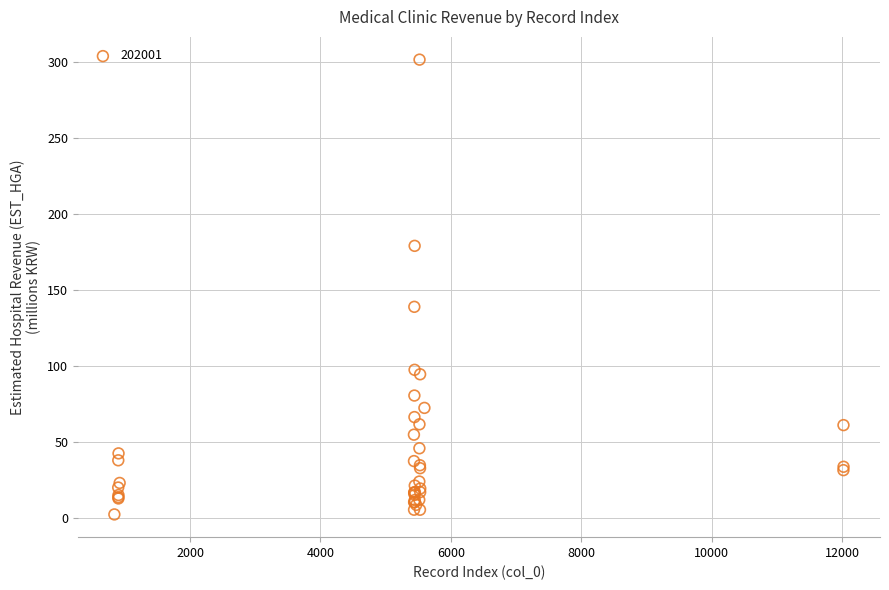

What Y value in the scatter plot is closest to 151?

138.9